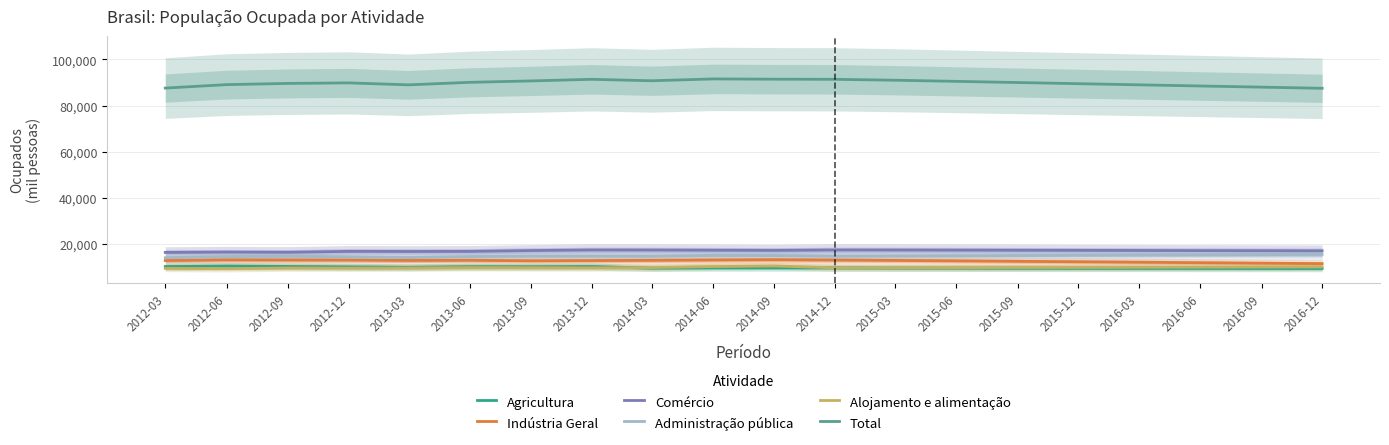

Which series has the largest range (max minus min)?

Total